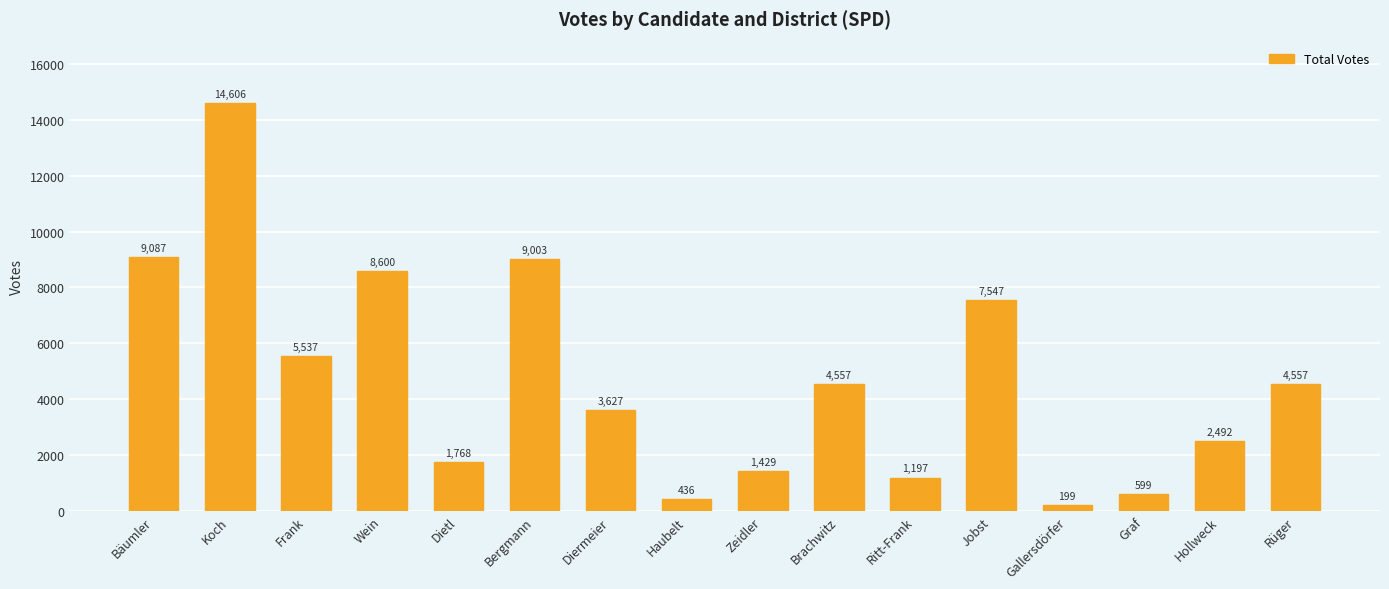

Which has a higher value, Haubelt or Gallersdörfer?

Haubelt